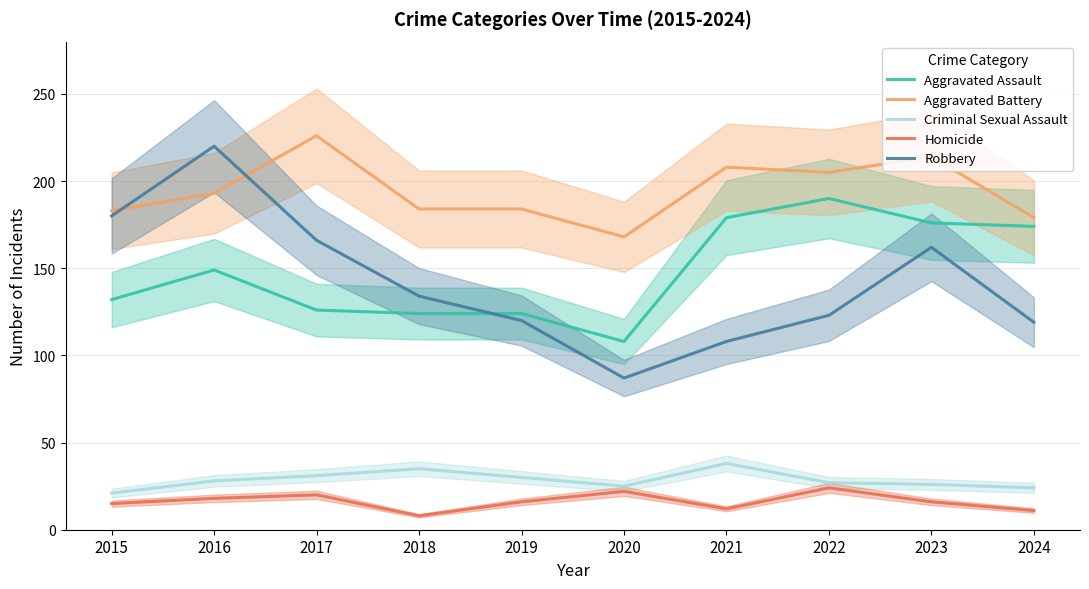

At 2018, list the series in order from smallest to largest.

Homicide, Criminal Sexual Assault, Aggravated Assault, Robbery, Aggravated Battery